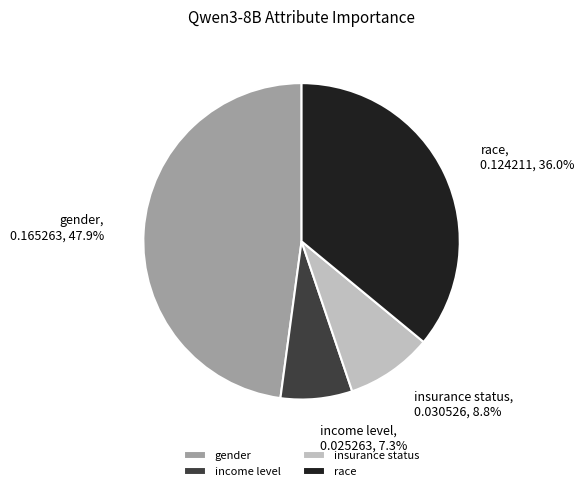

What is the smallest slice in the pie chart?

income level